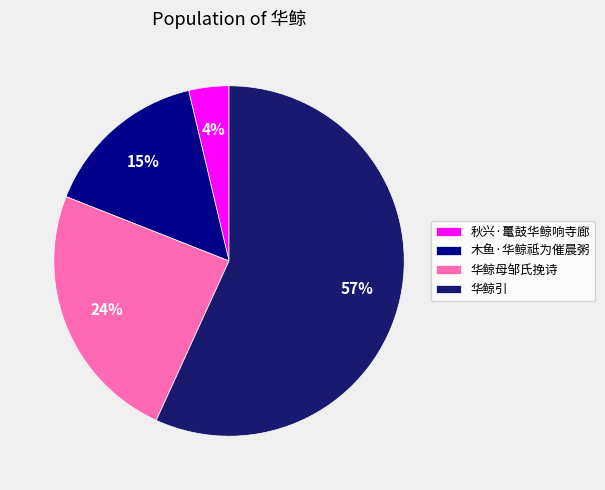

To the nearest percent, what is the combined percentage of 木鱼·华鲸祗为催晨粥 and 华鲸引?

72%